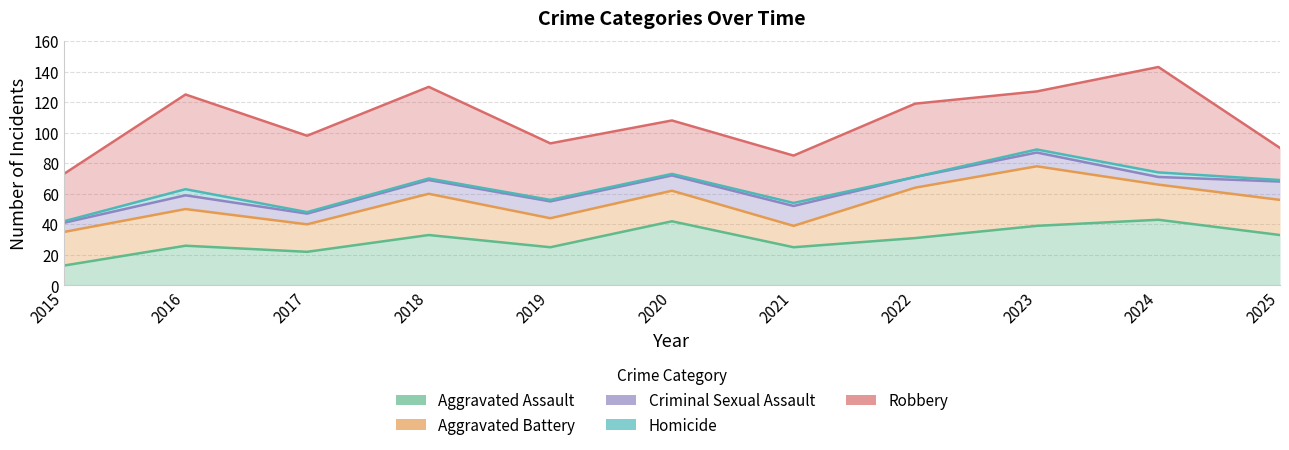

What are all the series names shown in the legend?

Aggravated Assault, Aggravated Battery, Criminal Sexual Assault, Homicide, Robbery